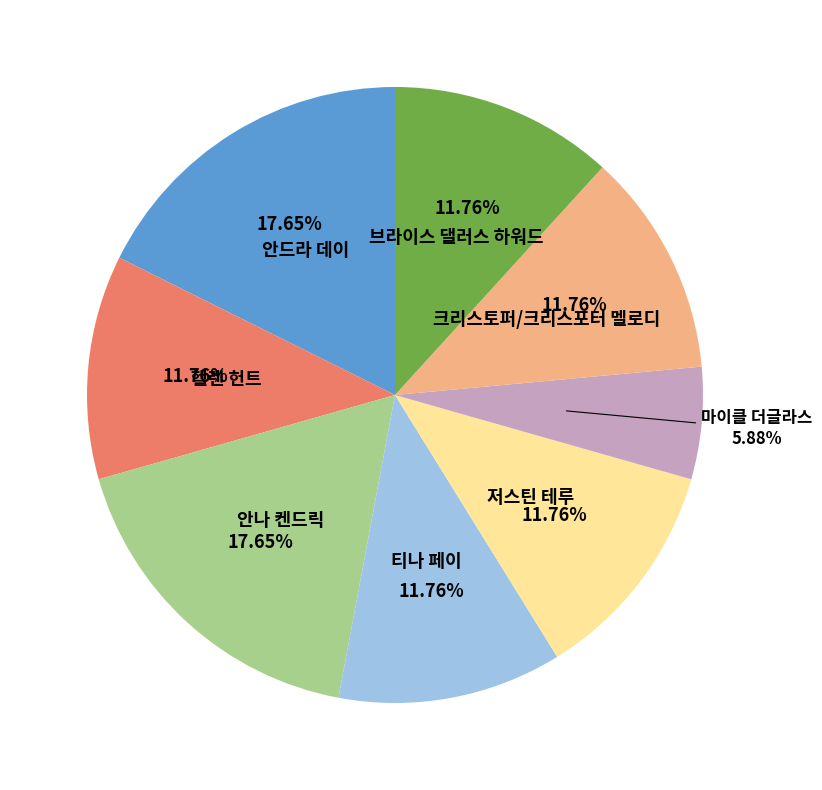

Is there any slice that represents more than half of the pie?

No